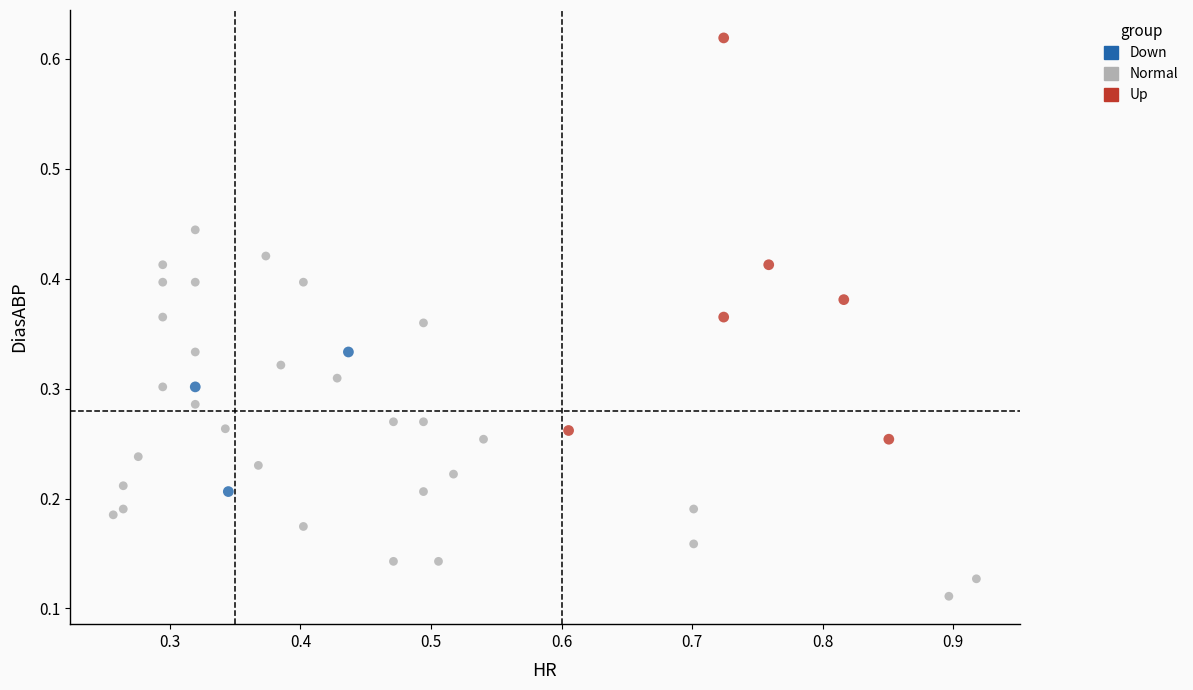

What are all the series names shown in the legend?

Down, Normal, Up